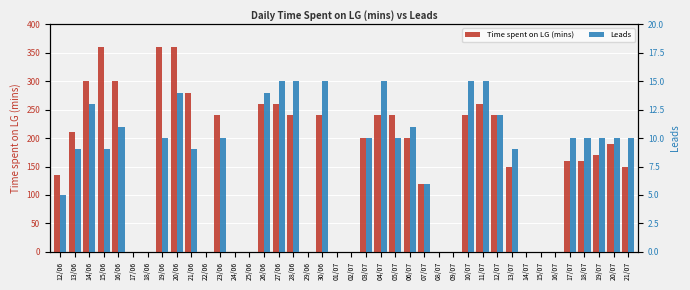

Which category has the lowest value in the Leads series?

17/06